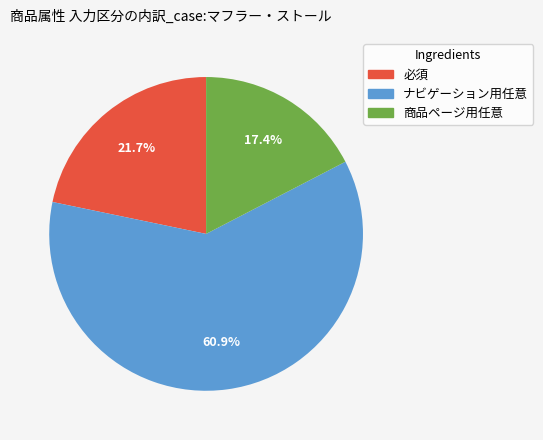

To the nearest percent, what percentage of the pie is 必須?

22%